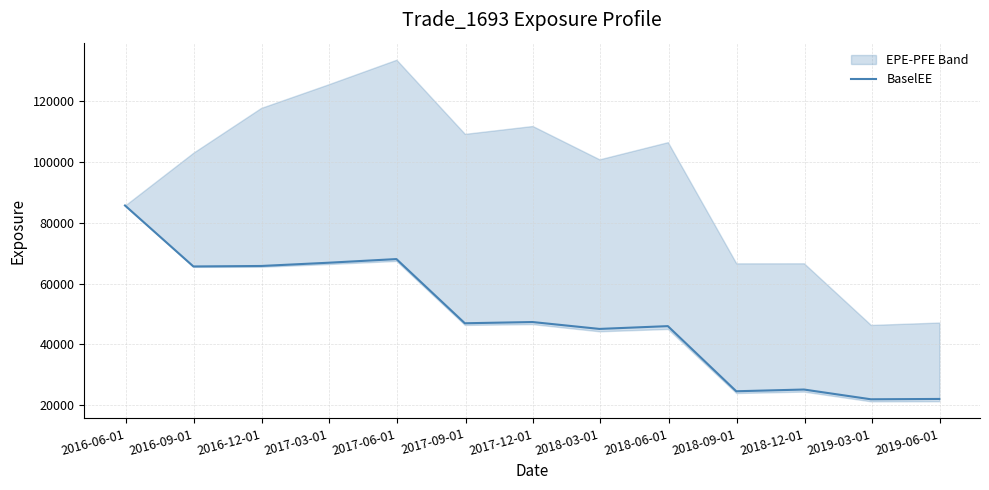

Reading right to left, list all the values displayed in this chart.

22113.6	22005.2	25208.0	24639.0	46021.2	45103.3	47365.4	46959.4	68032.9	66823.3	65764.0	65607.7	85621.7